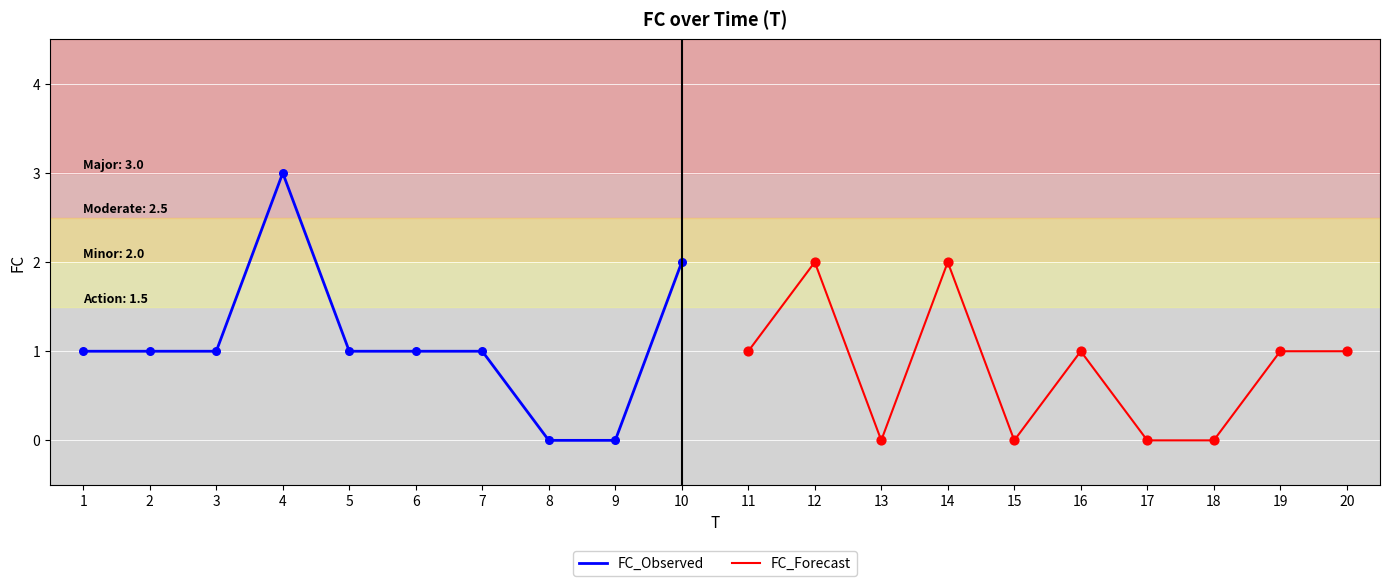

True or false: FC_Observed has a value of 0 at 8.

True